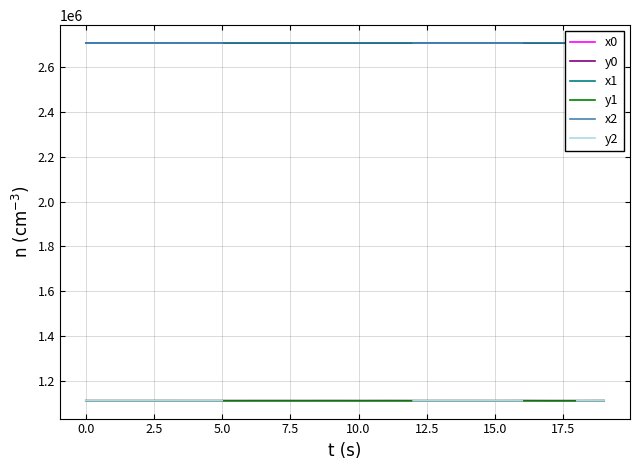

True or false: x1 and y1 intersect in this chart.

False